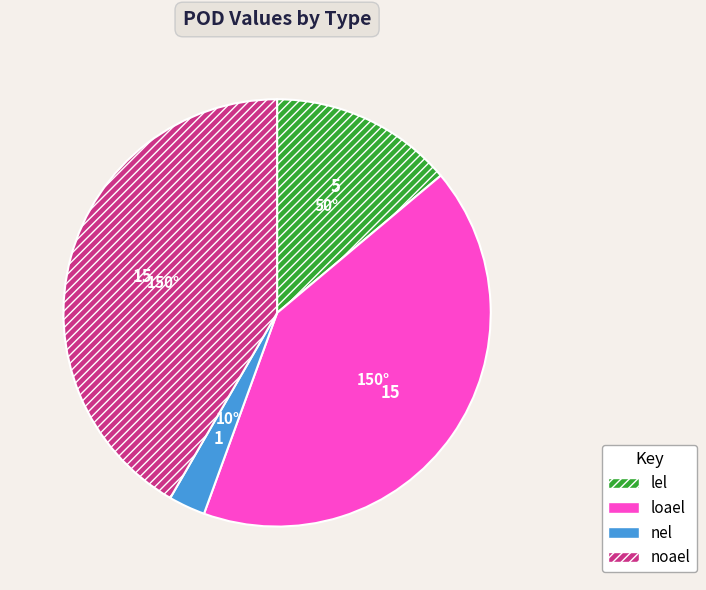

Is noael the majority of the pie?

No